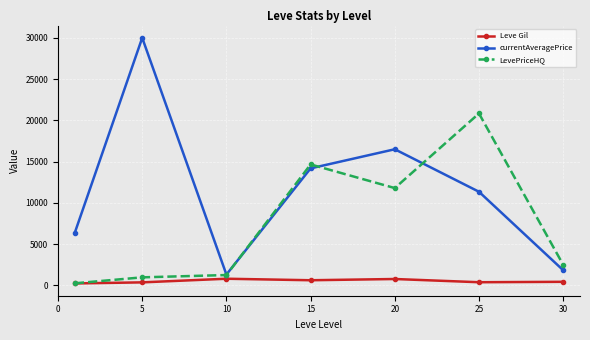

Rank the series by their average value, from lowest to highest.

Leve Gil, LevePriceHQ, currentAveragePrice